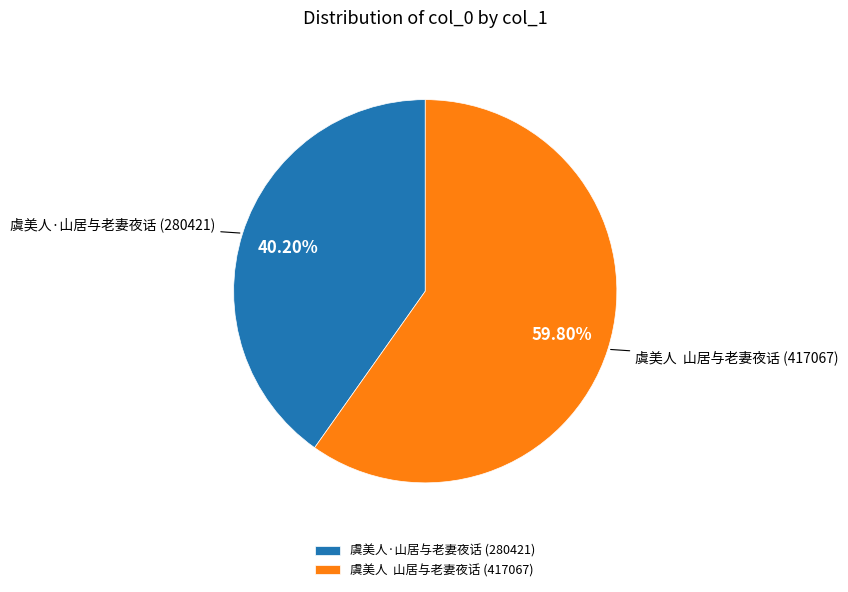

Combined, do 虞美人 山居与老妻夜话 and 虞美人·山居与老妻夜话 account for over 50%?

Yes